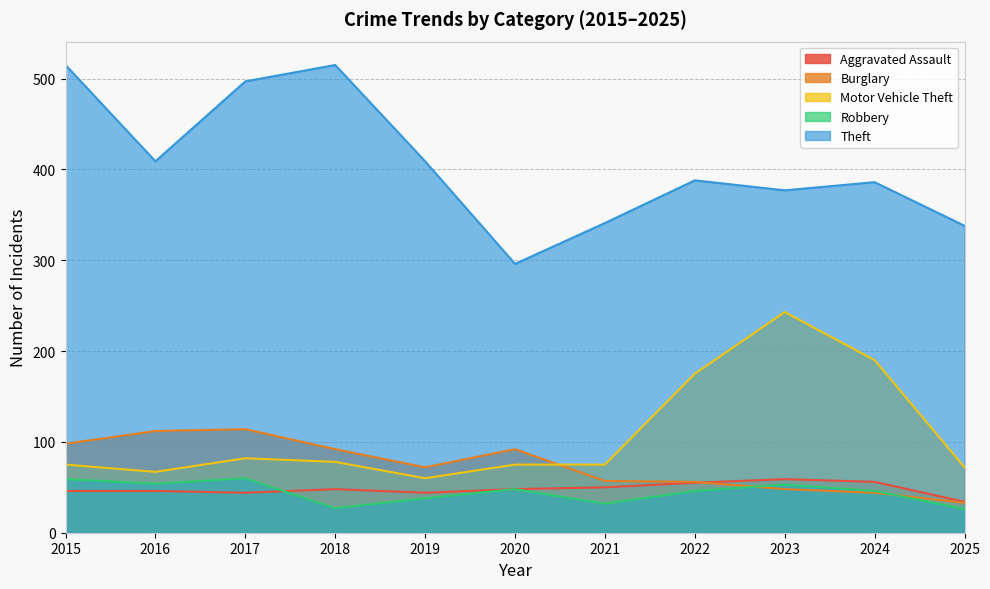

What is the difference between the Aggravated Assault values at 2019 and 2015?

2